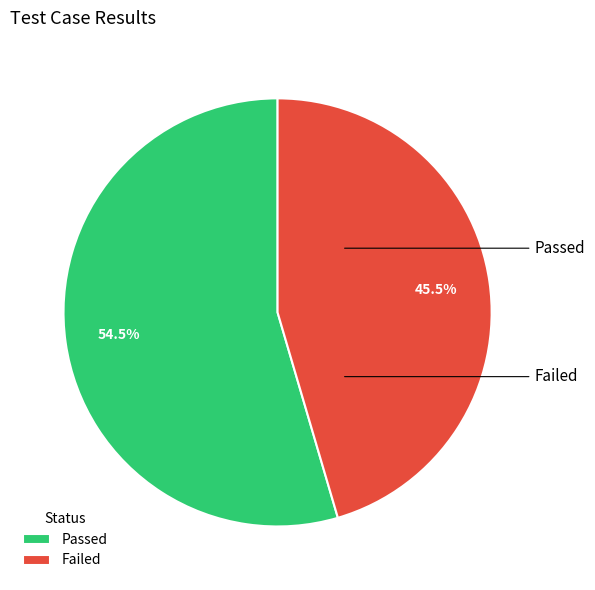

Rank the categories by value from highest to lowest.

Passed, Failed